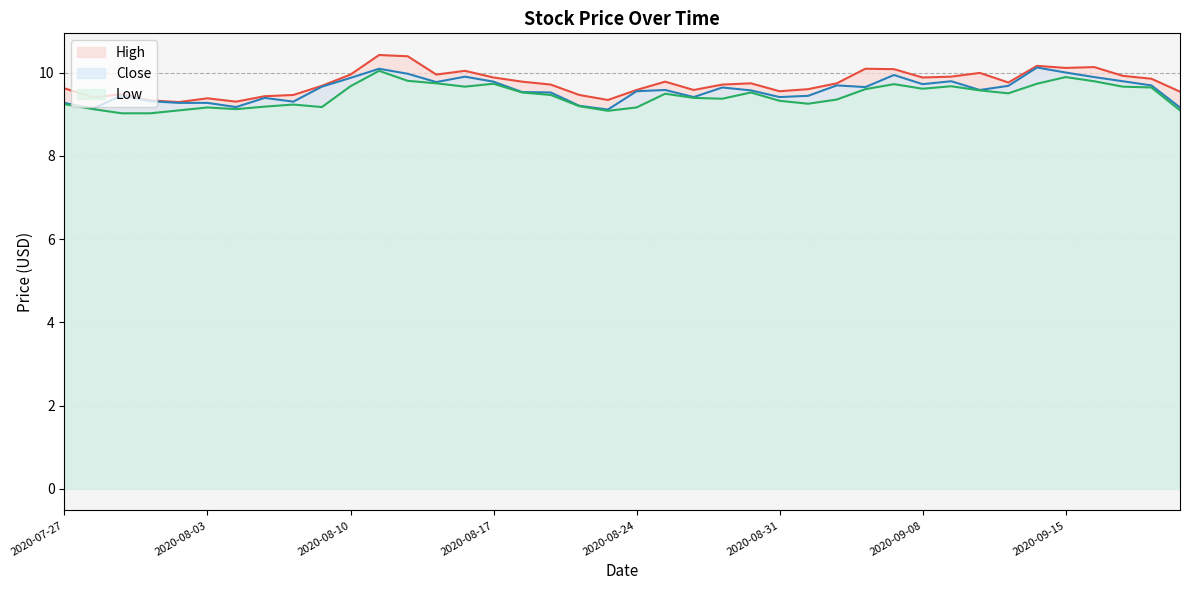

What is the label of the 29th point from the left?

2020-09-03